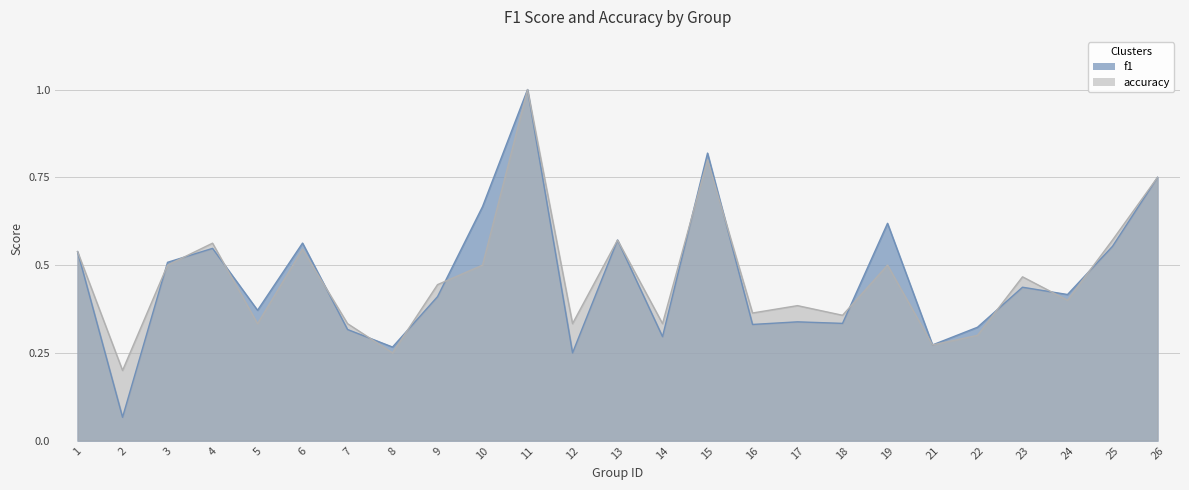

What are all the series names shown in the legend?

f1, accuracy